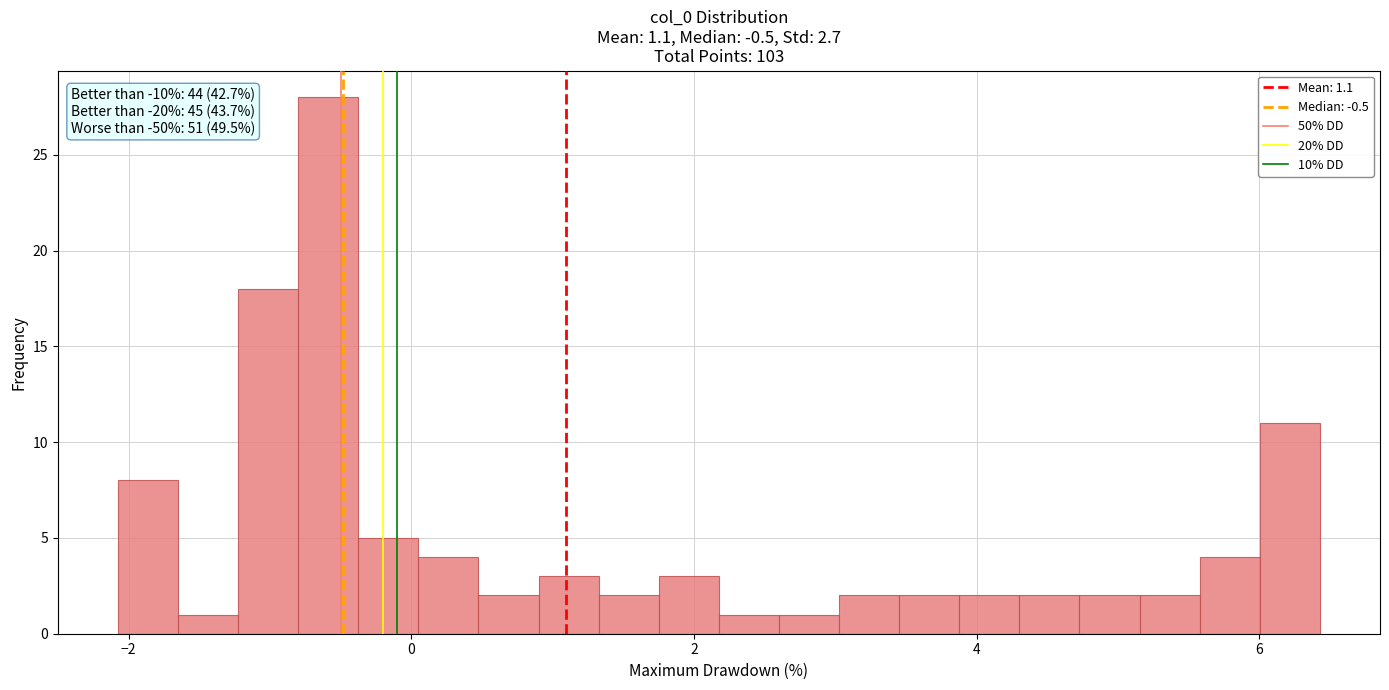

Read against the x-axis, roughly where is the centre of the tallest bar?

-0.6